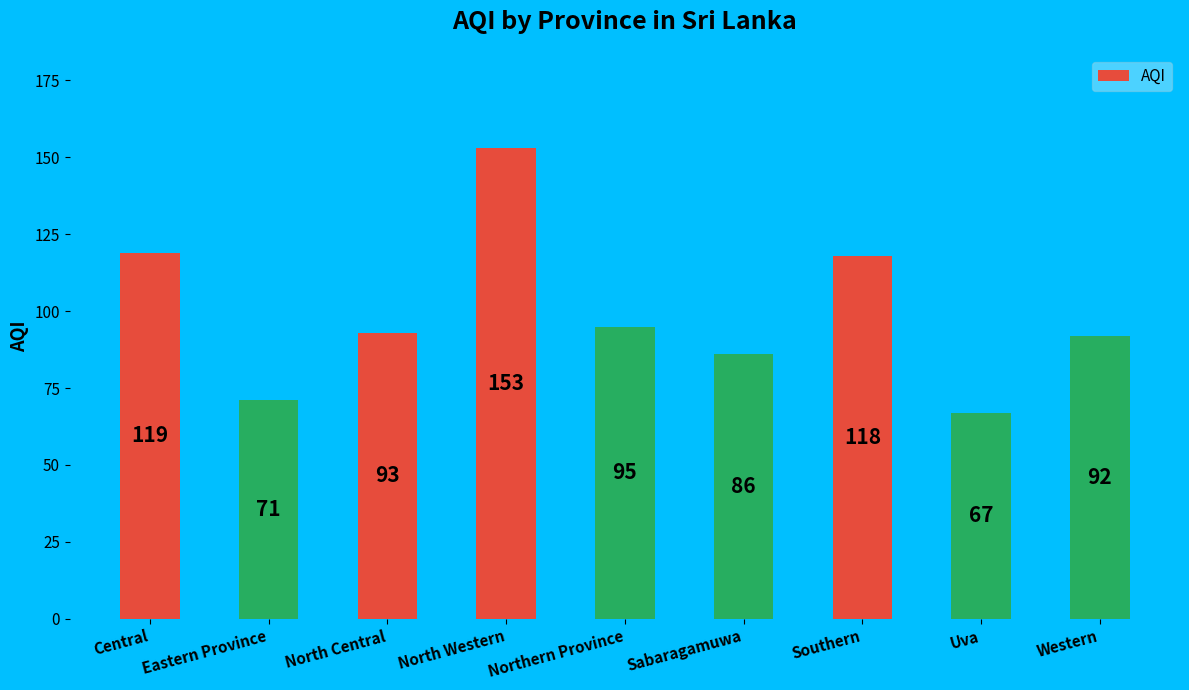

What is the ratio of the value at Sabaragamuwa to the value at Western?

0.9